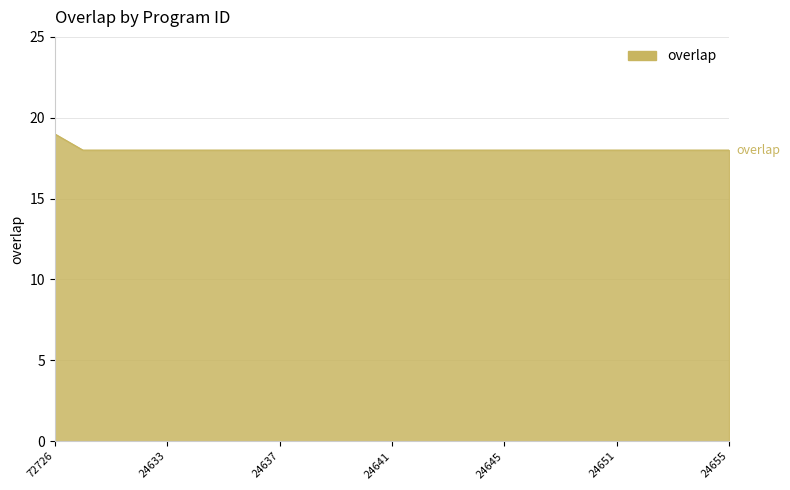

What is the maximum value shown in the chart?

19